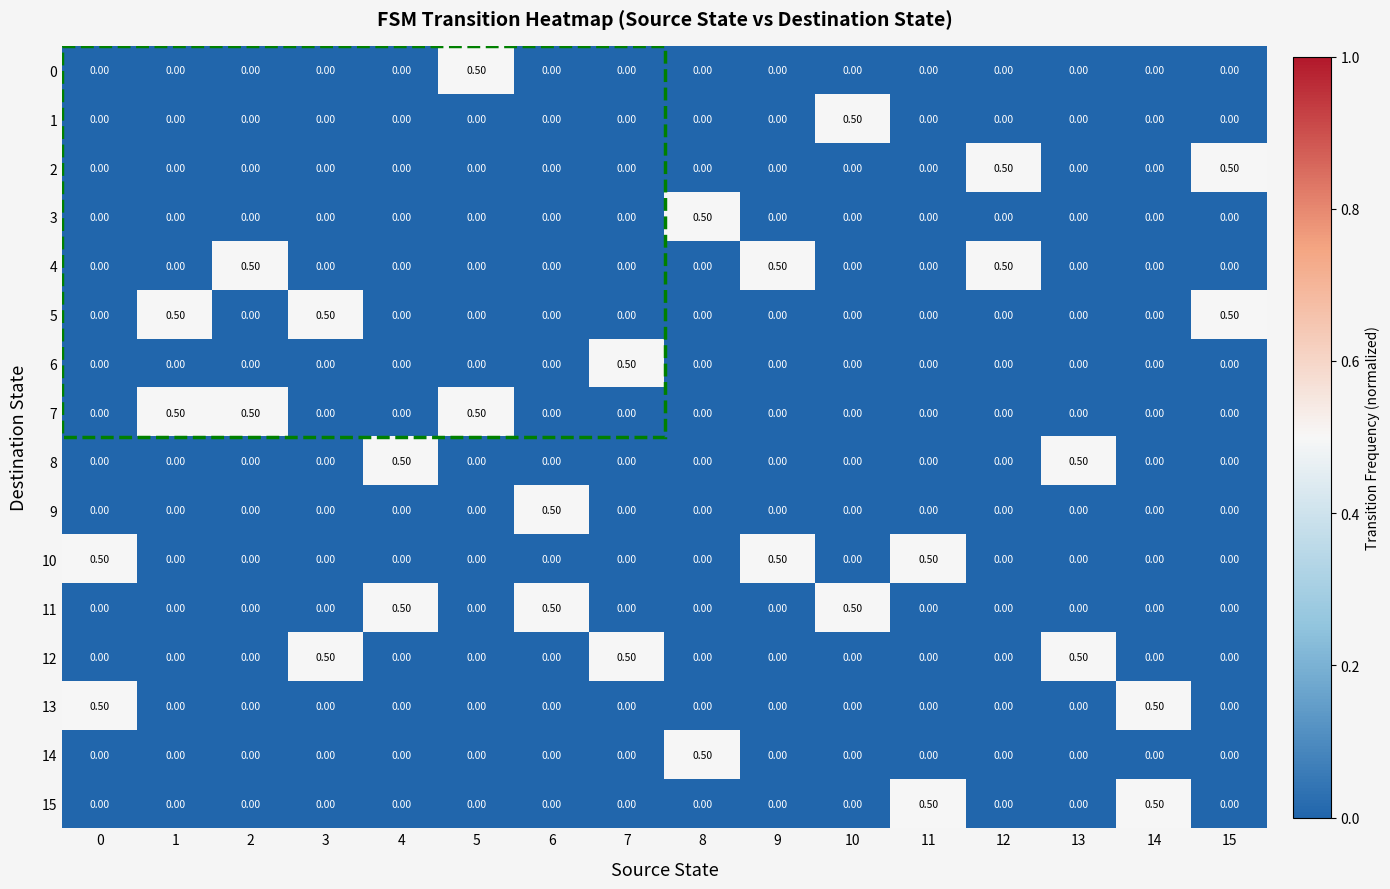

What is the spread (max minus min) of values at 4?

0.5